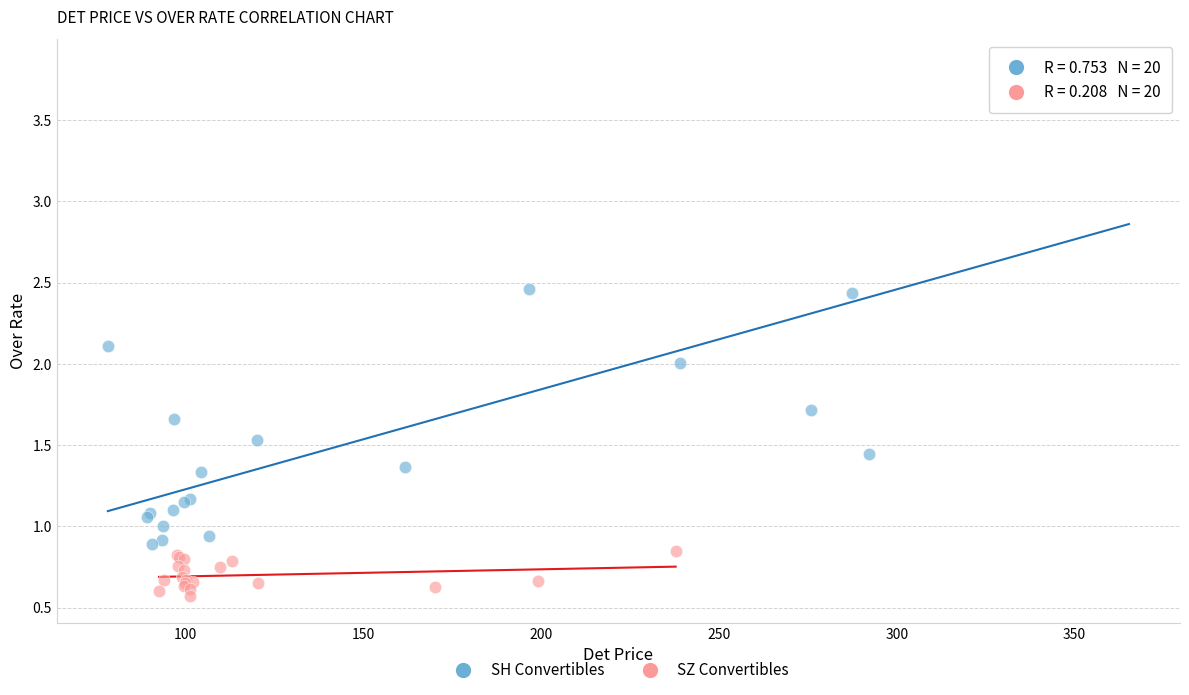

Which series contains the lowest Y value?

SZ Convertibles